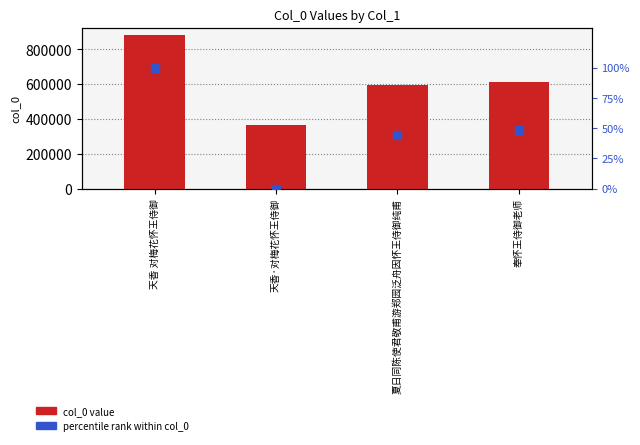

Which series has the largest Y range (max minus min)?

col_0